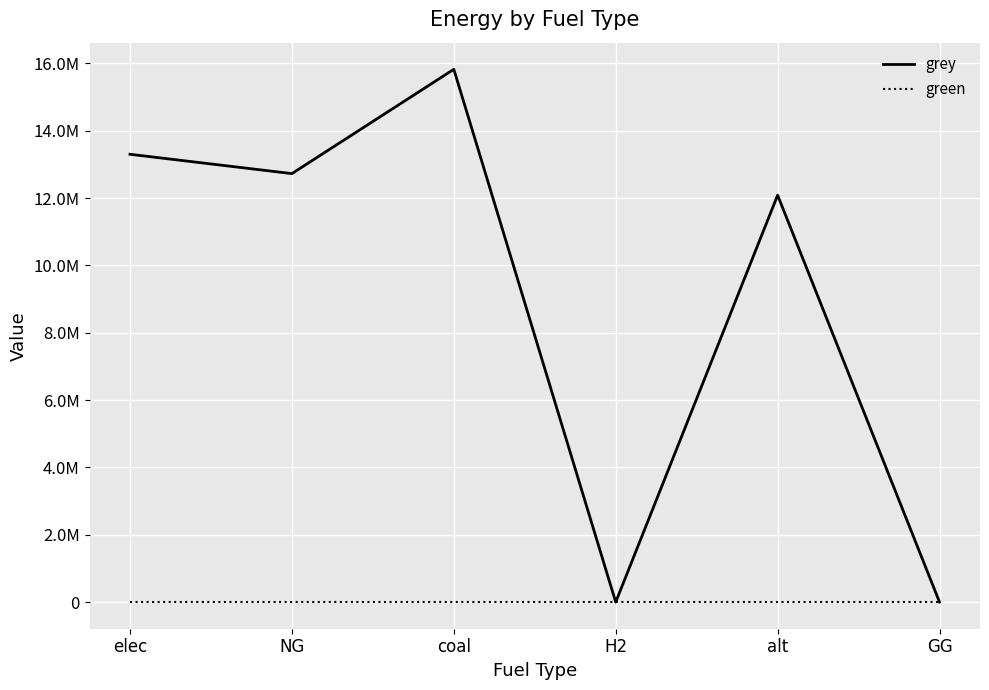

What is the label of the 3rd point from the left?

coal